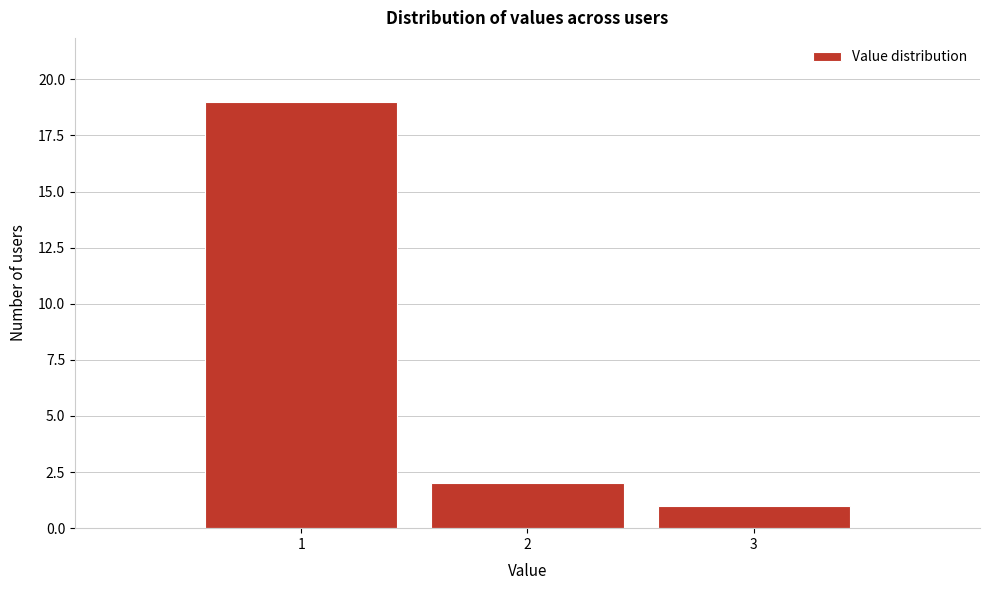

Reading left to right, transcribe this chart: for each bar, give the range it covers on the x-axis and its height. The values are not printed on the chart, so give them approximately, as read against the axis.

0.5 to 1.5: 19
1.5 to 2.5: 2
2.5 to 3.5: 1